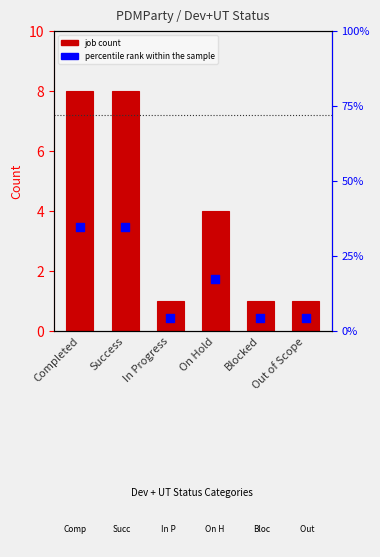

At how many categories does at least one series exceed 4?

6